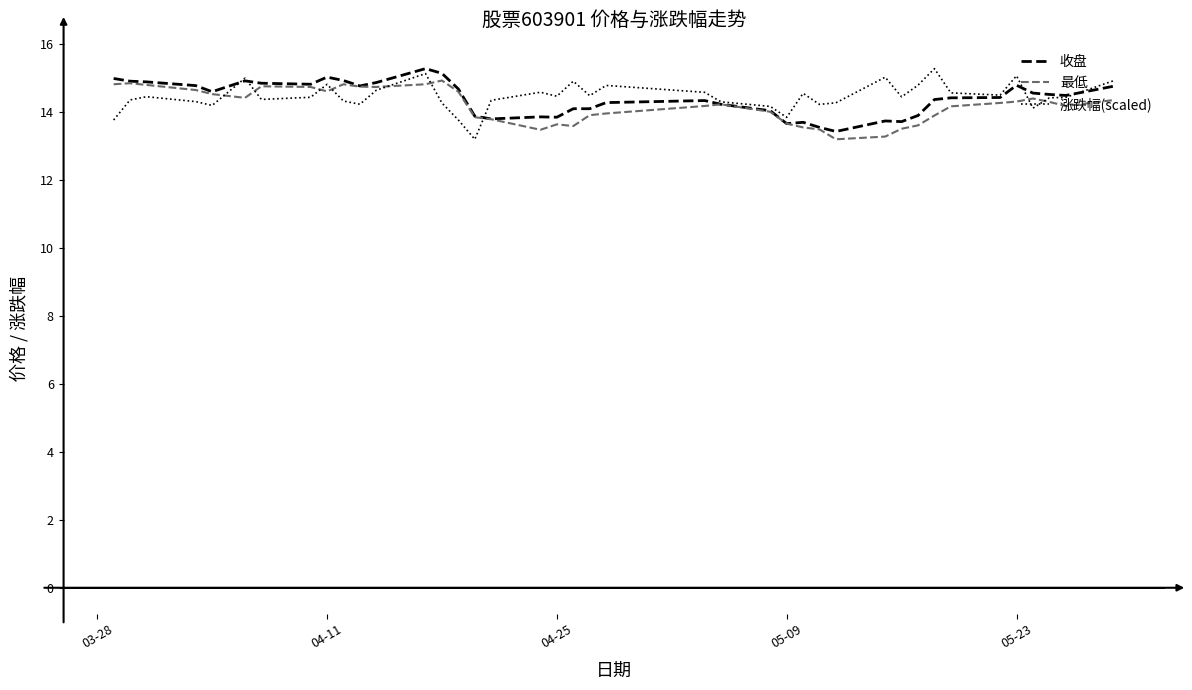

What is the greatest value displayed?

15.3